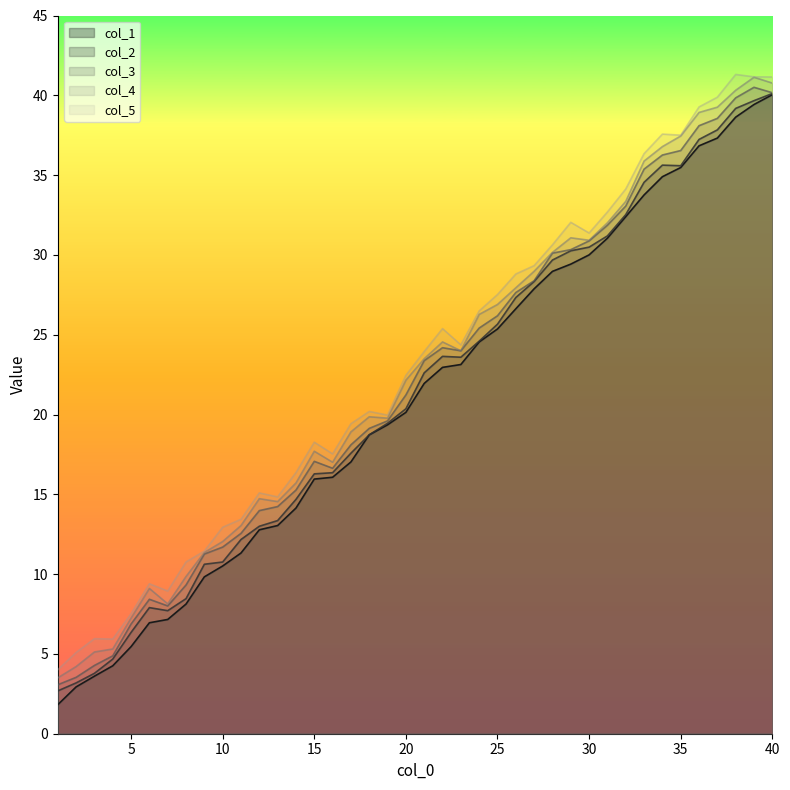

True or false: col_4 and col_5 cross at least once.

False